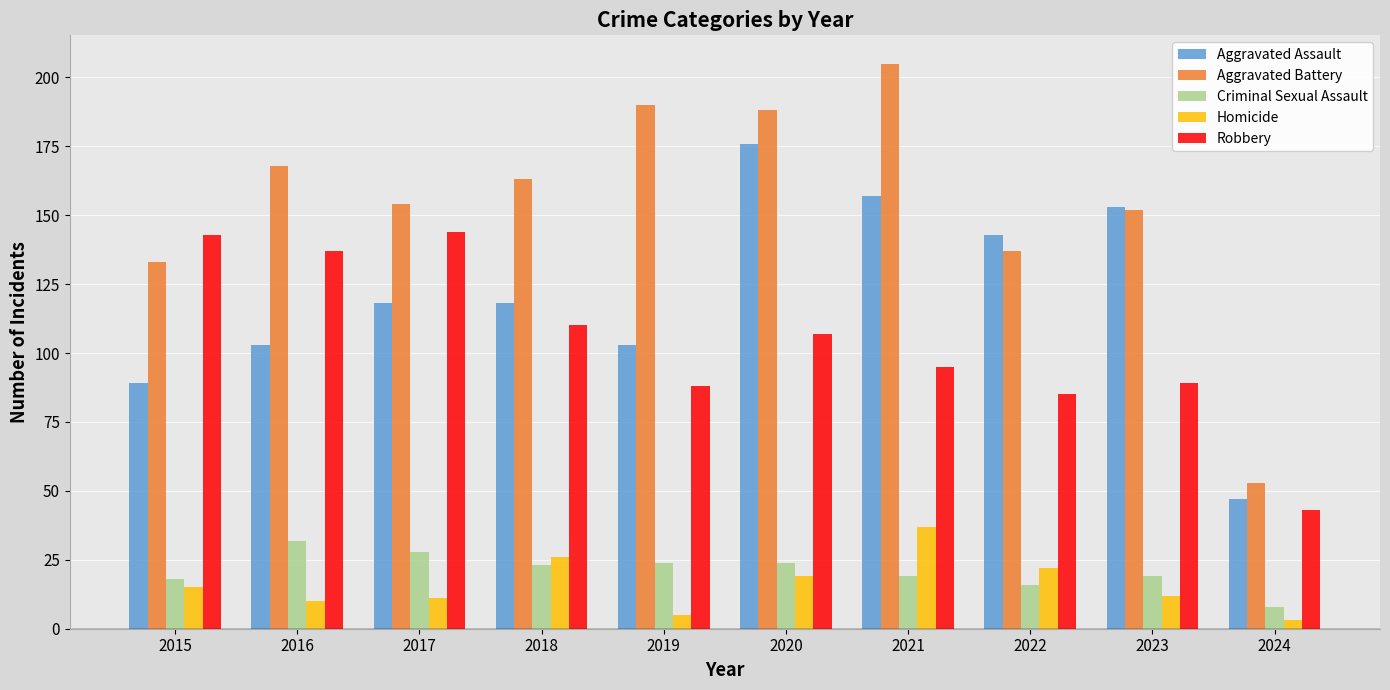

Reading right to left, extract all data points from this chart.

Aggravated Assault: 2024=47	2023=153	2022=143	2021=157	2020=176	2019=103	2018=118	2017=118	2016=103	2015=89
Aggravated Battery: 2024=53	2023=152	2022=137	2021=205	2020=188	2019=190	2018=163	2017=154	2016=168	2015=133
Criminal Sexual Assault: 2024=8	2023=19	2022=16	2021=19	2020=24	2019=24	2018=23	2017=28	2016=32	2015=18
Homicide: 2024=3	2023=12	2022=22	2021=37	2020=19	2019=5	2018=26	2017=11	2016=10	2015=15
Robbery: 2024=43	2023=89	2022=85	2021=95	2020=107	2019=88	2018=110	2017=144	2016=137	2015=143